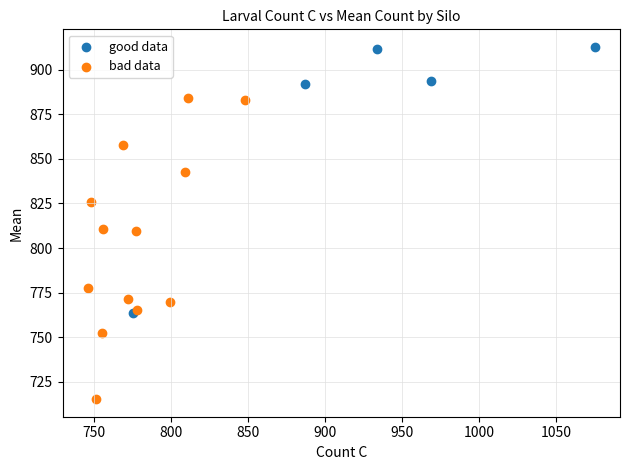

Which series reaches the minimum Y coordinate?

bad data